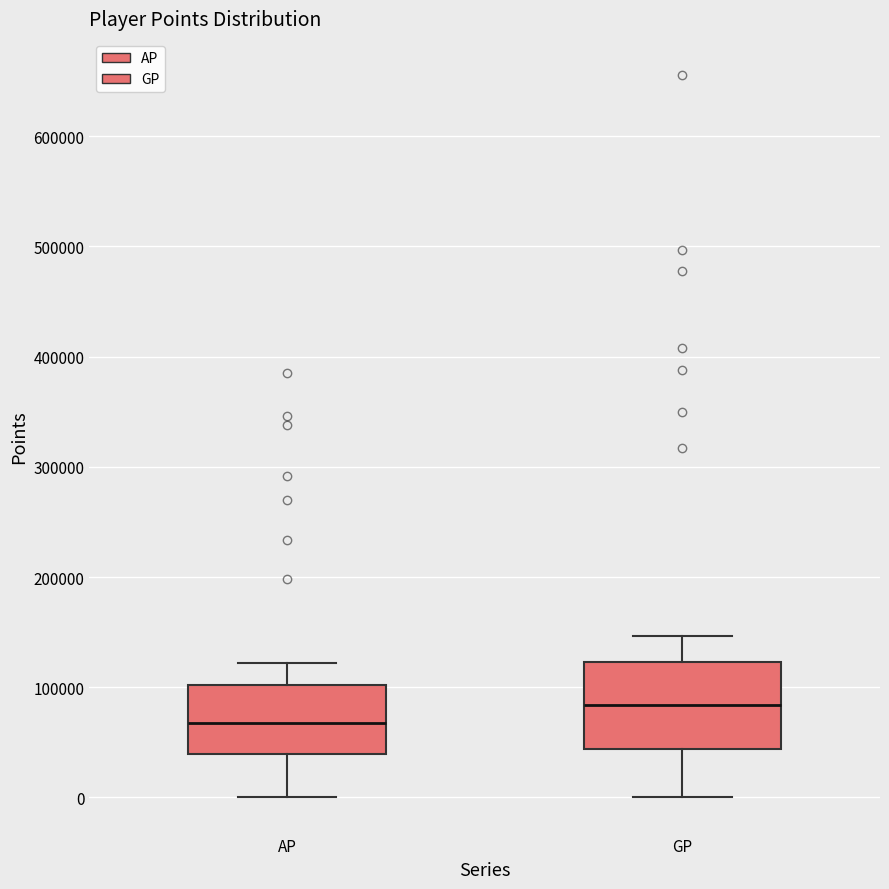

Reading left to right, transcribe this box plot: for each box, give where its median line is, the range the box spans, and where its two whiskers end, as read against the y-axis. The values are not printed on the chart, so give them approximately, as read against the axis.

AP: median 70000, box 40000 to 100000, whiskers 0 to 120000
GP: median 80000, box 40000 to 120000, whiskers 0 to 150000